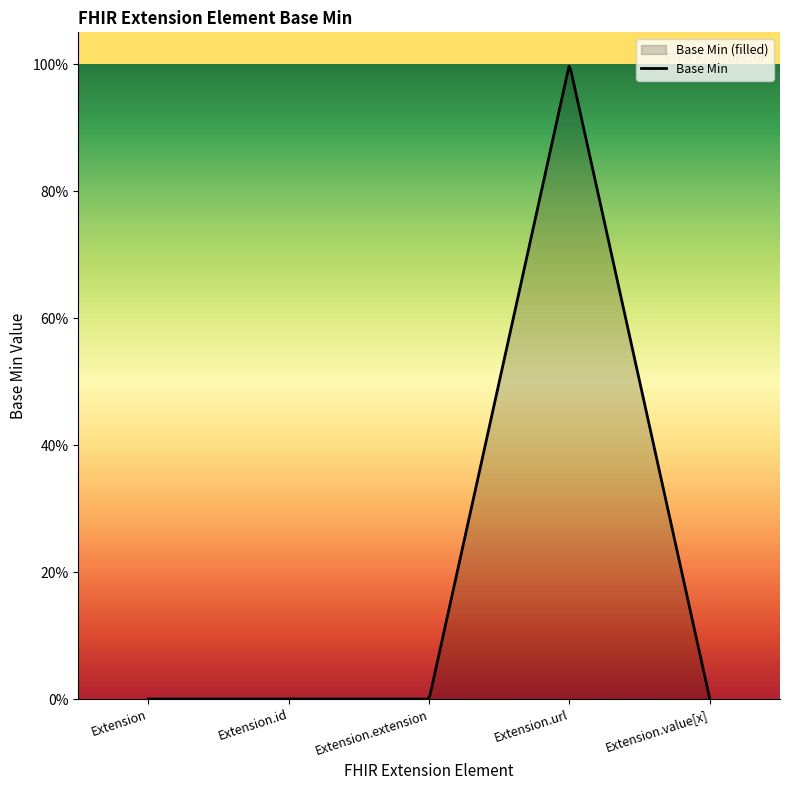

Which label corresponds to the largest value in the chart?

Extension.url